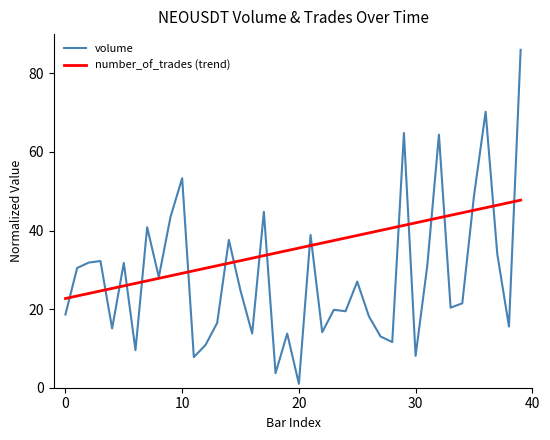

Which series has the widest spread of values?

volume